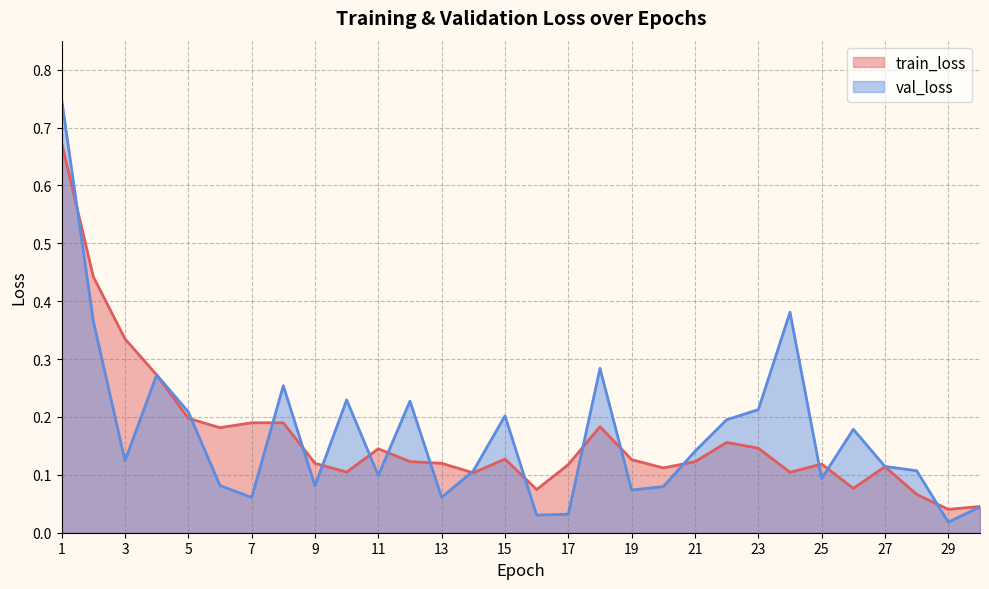

True or false: train_loss has more than 1 interior local peaks.

True